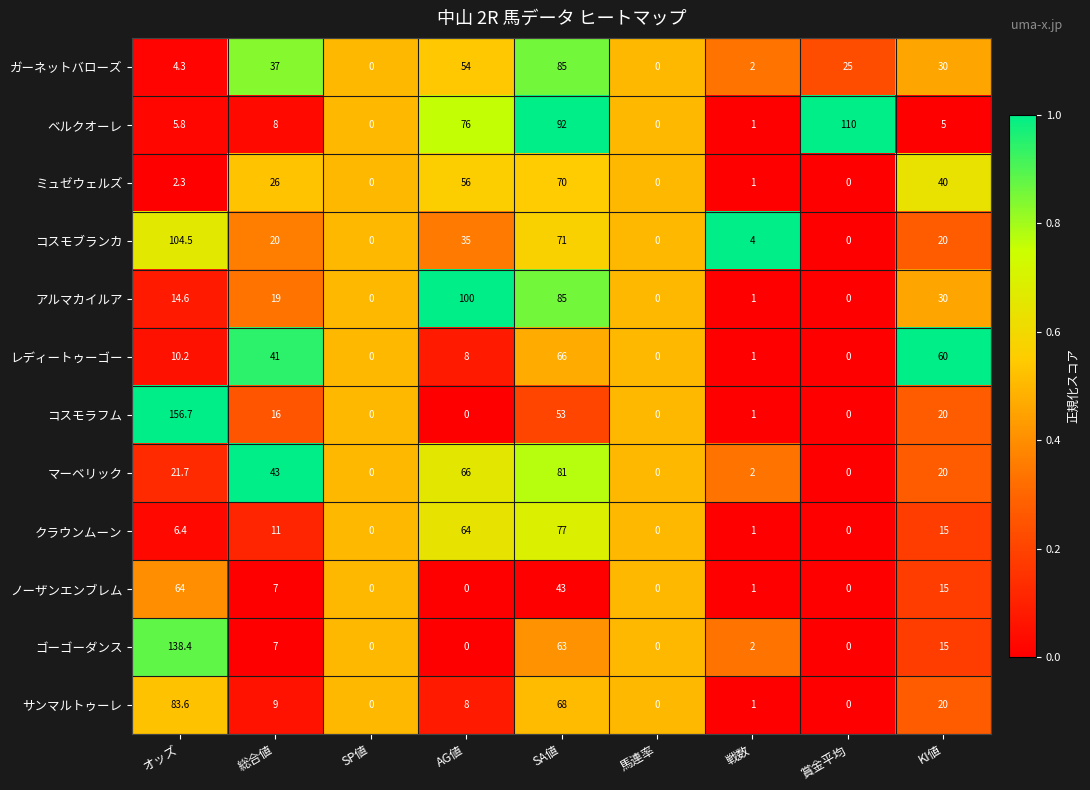

True or false: クラウンムーン has a value of 28.7 at 馬連率.

False